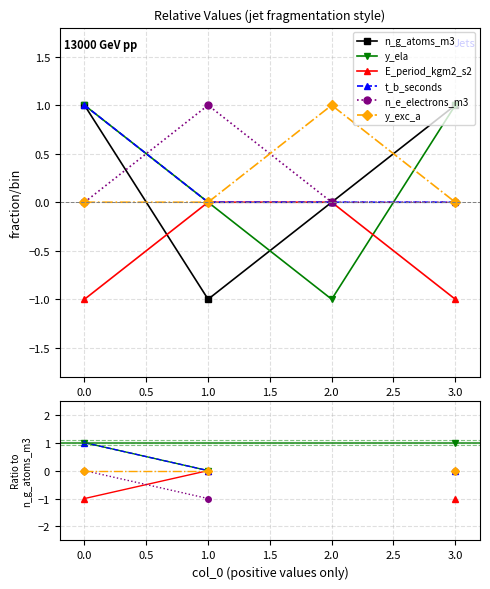

What is the difference between the maximum and minimum values in the n_e_electrons_m3 series?

1.0